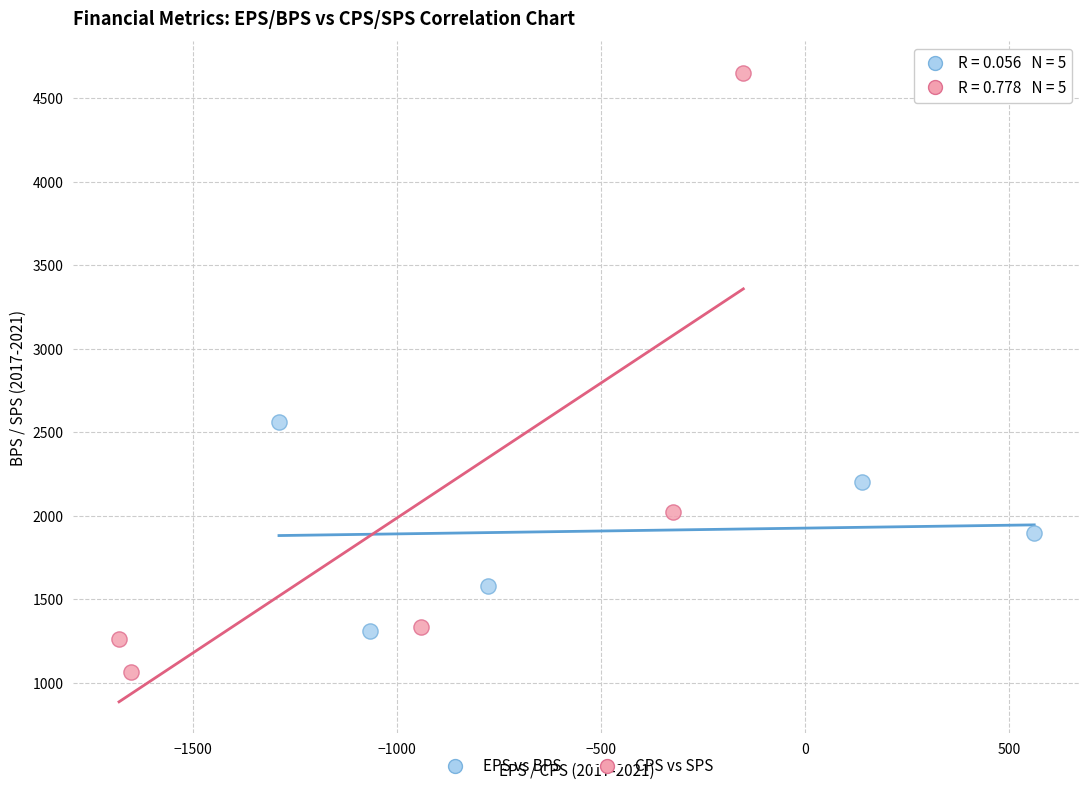

Which series contains the lowest Y value?

CPS vs SPS